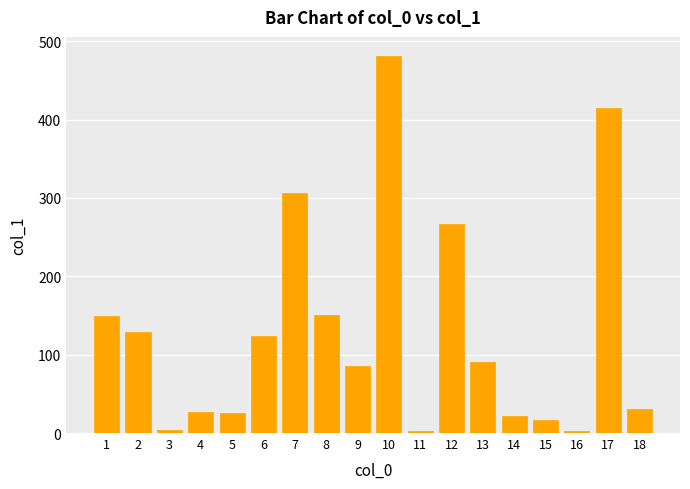

Does the chart contain any negative values?

No